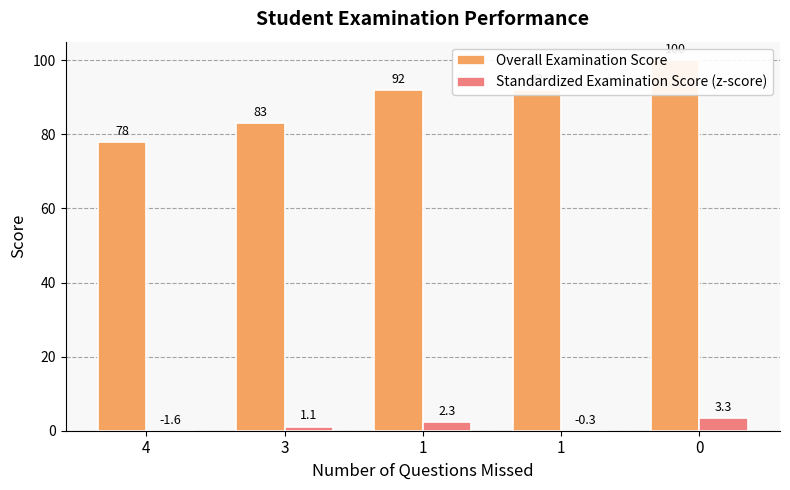

Which series changed the most between 4 and 1?

Overall Examination Score